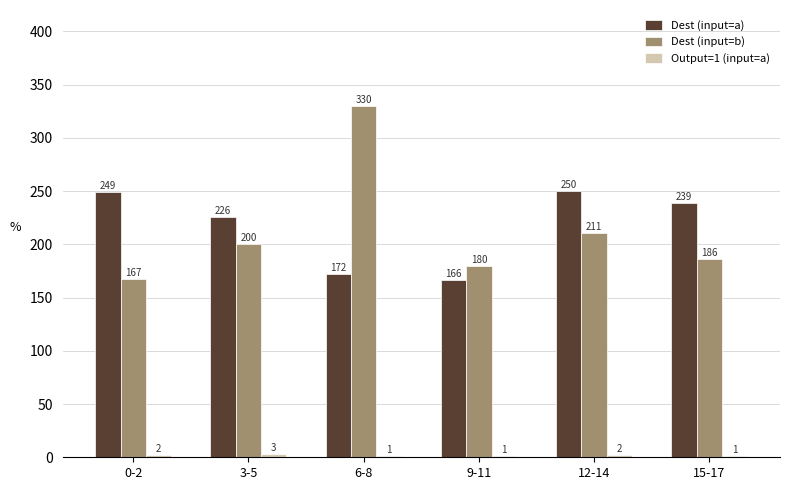

The value of Dest (input=b) at 9-11 is 264. True or false?

False